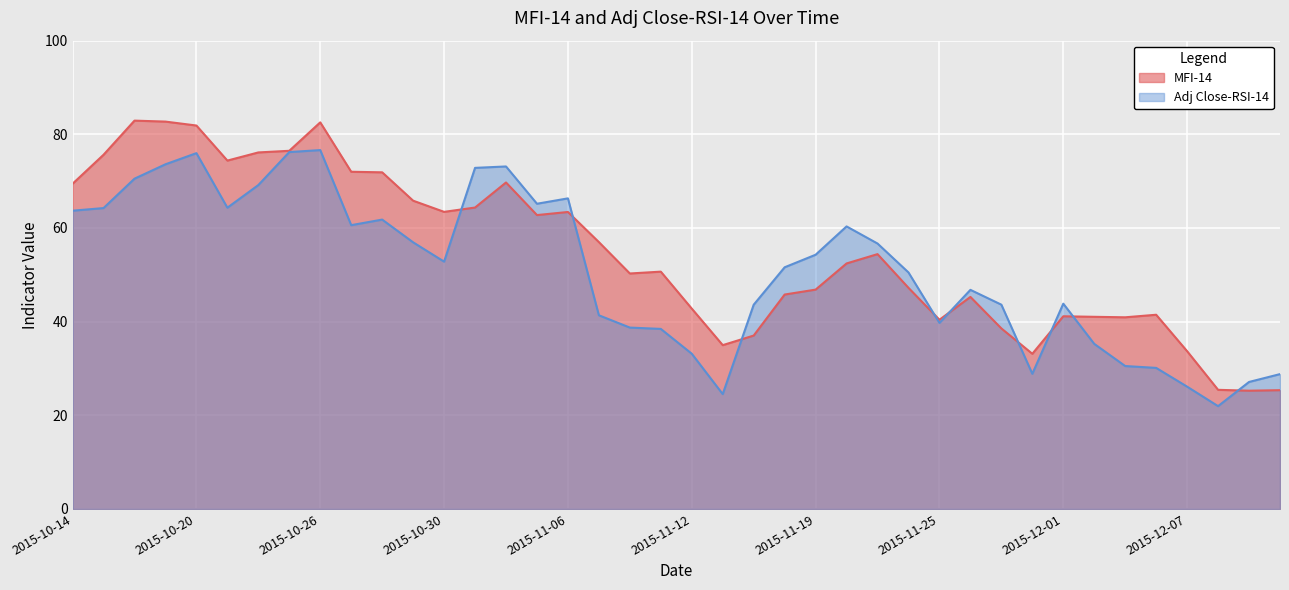

Where do MFI-14 and Adj Close-RSI-14 first cross each other?

2015-10-30 and 2015-11-03